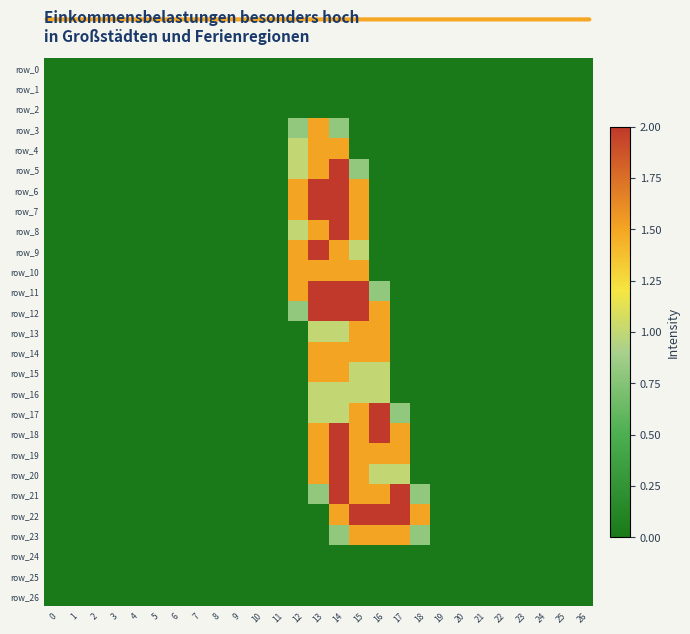

The value of row_7 at 5 is -1.2. True or false?

False